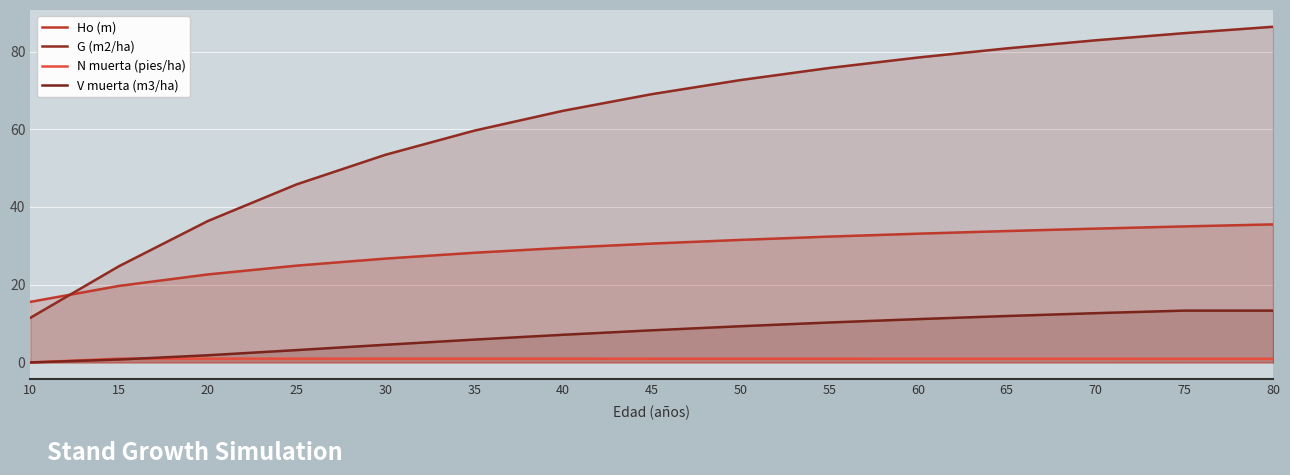

The V muerta (m3/ha) series shows 17.4 at 60. True or false?

False